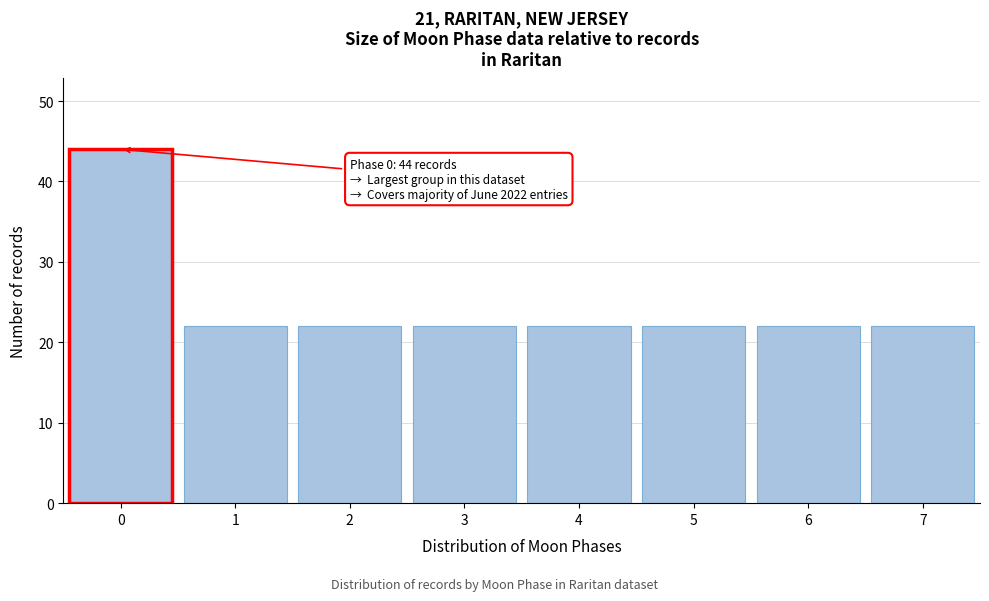

Reading right to left, transcribe all the data shown in this chart.

7=22	6=22	5=22	4=22	3=22	2=22	1=22	0=44